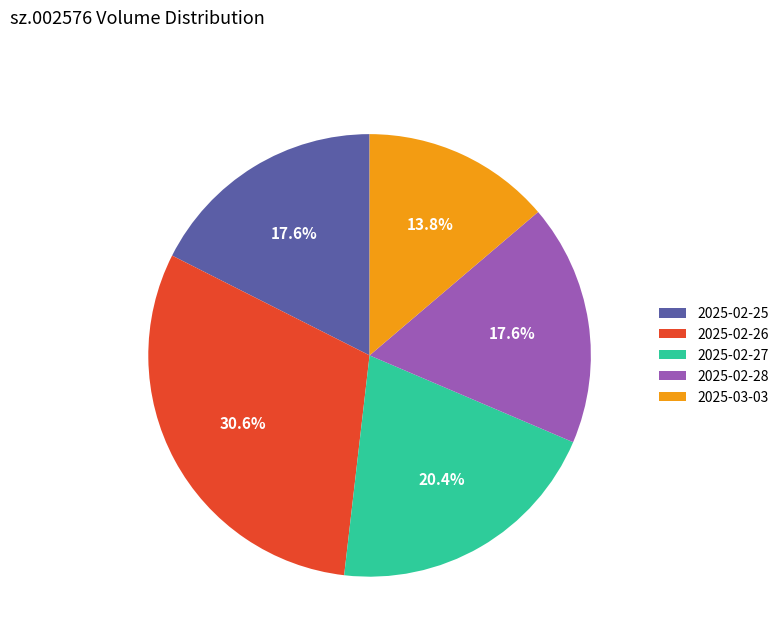

To the nearest percent, what percentage of the pie is 2025-02-26?

31%